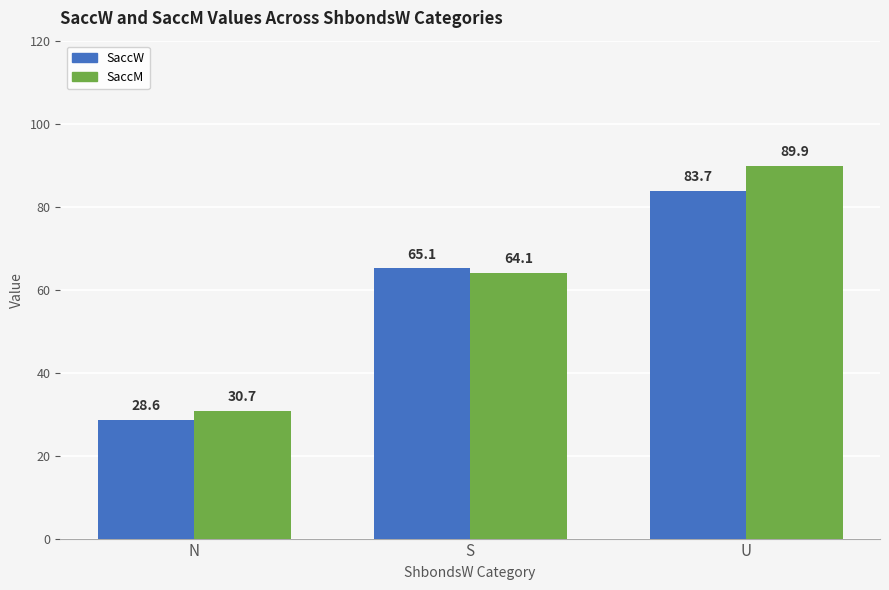

Where does the SaccM series first go above 64?

S